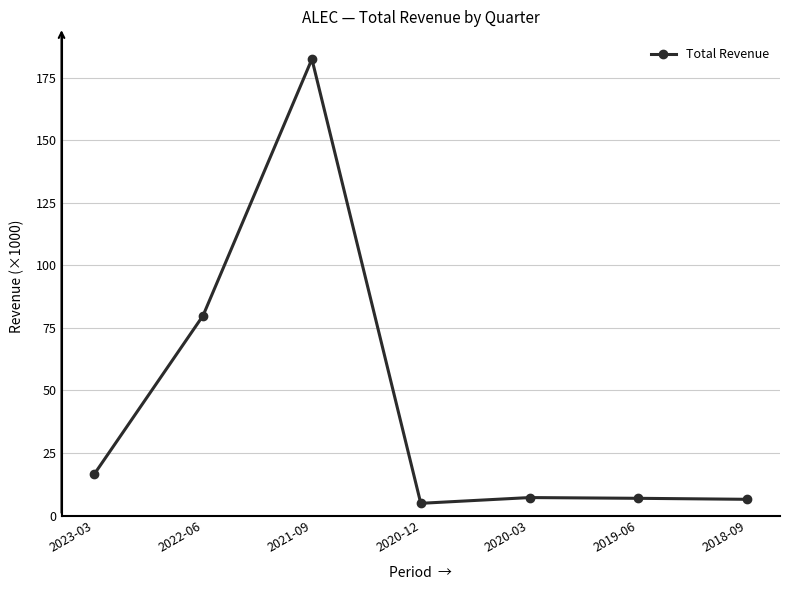

Which has a higher value, 2022-06 or 2019-06?

2022-06